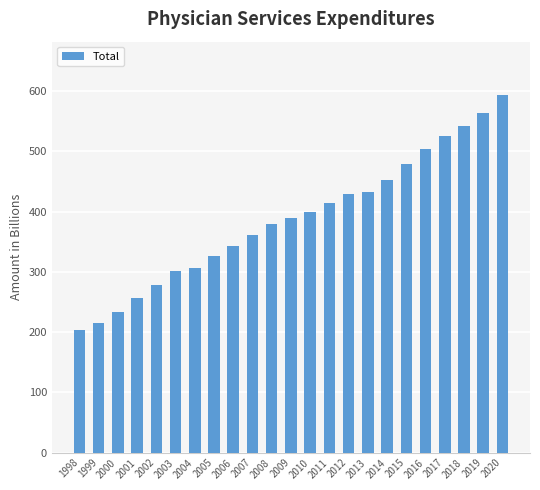

What is the sum of the values at 2015 and 2020?

1071.4